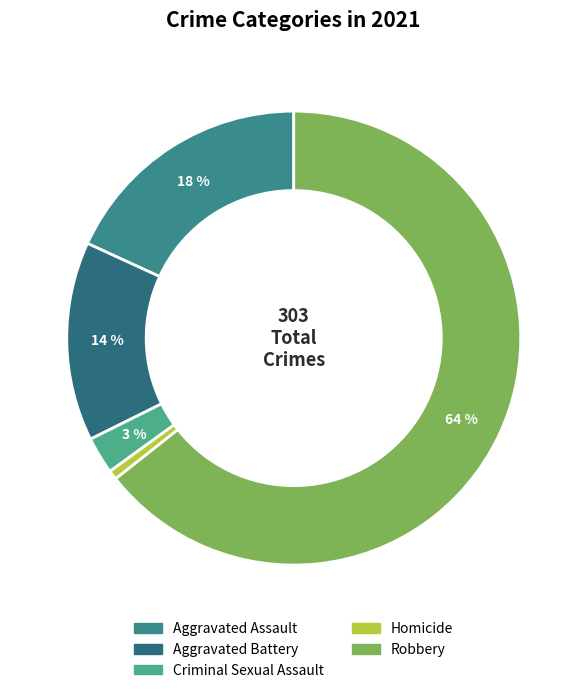

The Criminal Sexual Assault slice represents 1% of the pie. True or false?

False